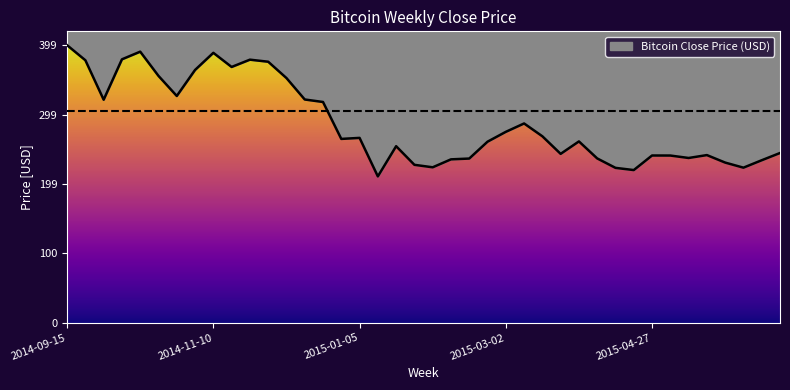

Read the value at 2014-12-29.

264.2